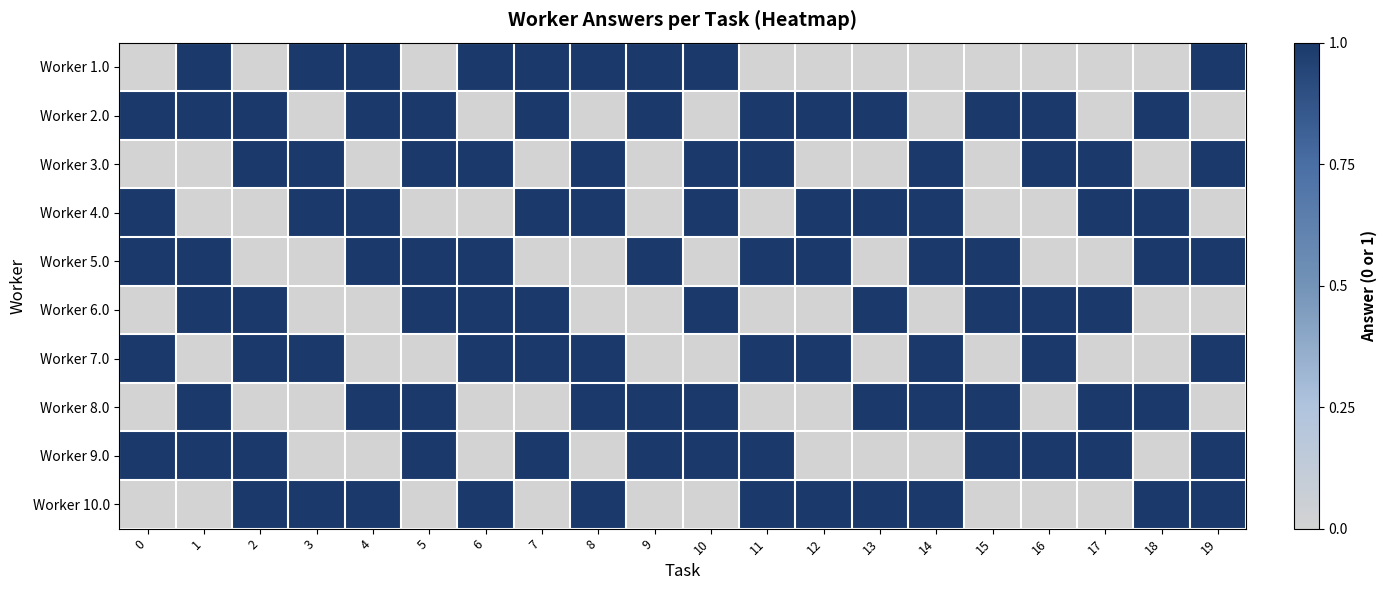

List the series in order of their peak value, highest first.

Worker 1.0, Worker 2.0, Worker 3.0, Worker 4.0, Worker 5.0, Worker 6.0, Worker 7.0, Worker 8.0, Worker 9.0, Worker 10.0